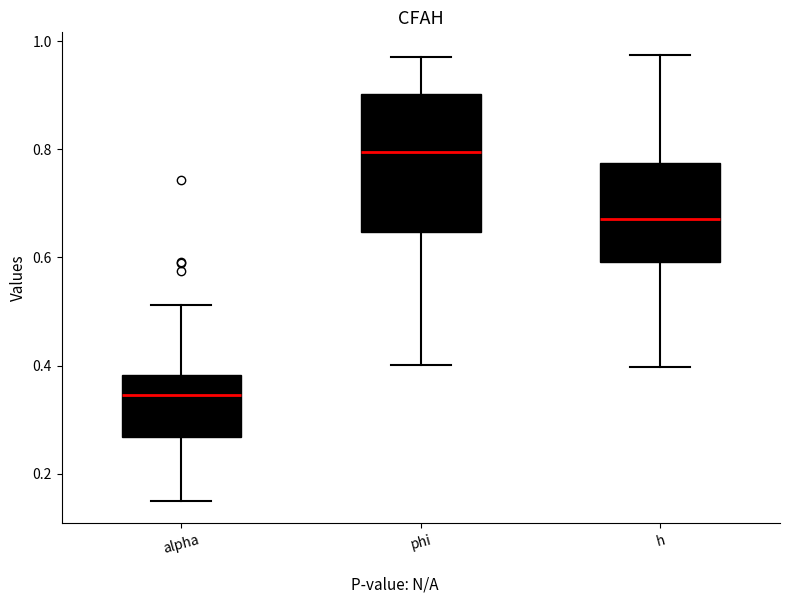

Which box's median line is the highest?

phi